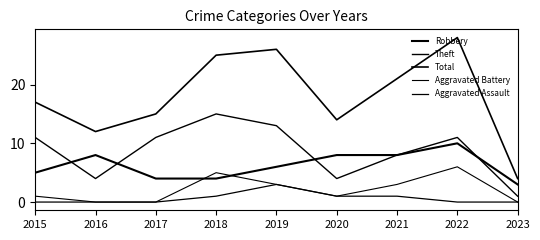

Between 2015 and 2016, which is larger?

2016